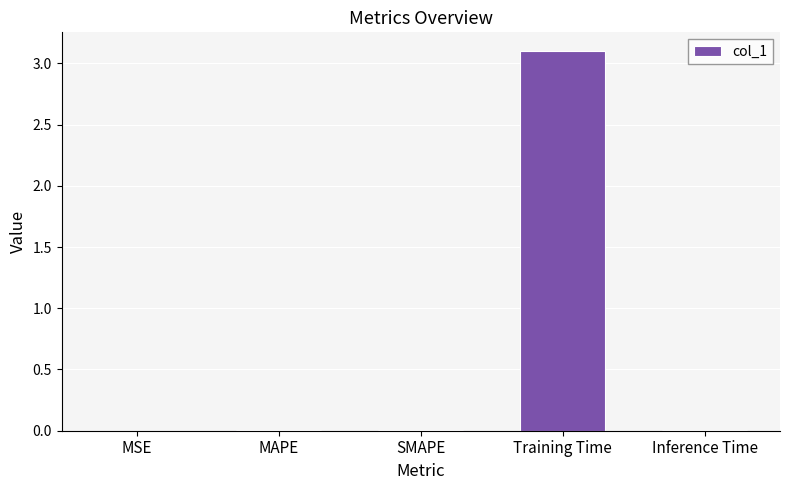

At which category does the chart reach its peak across all series?

Training Time